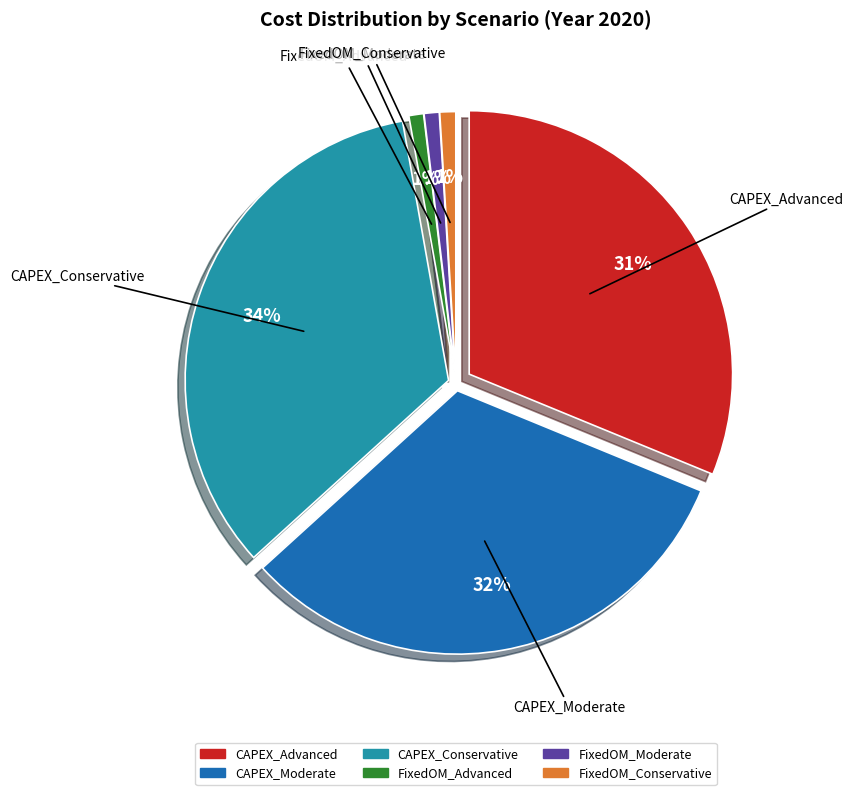

To the nearest percent, what is the combined percentage of FixedOM_Conservative and CAPEX_Conservative?

35%